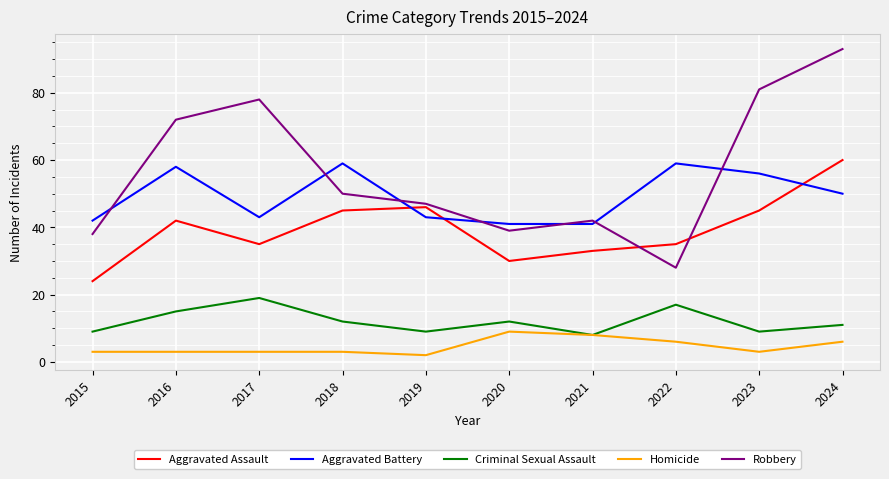

Is the value of Homicide at 2019 greater than the value of Robbery at 2019?

No